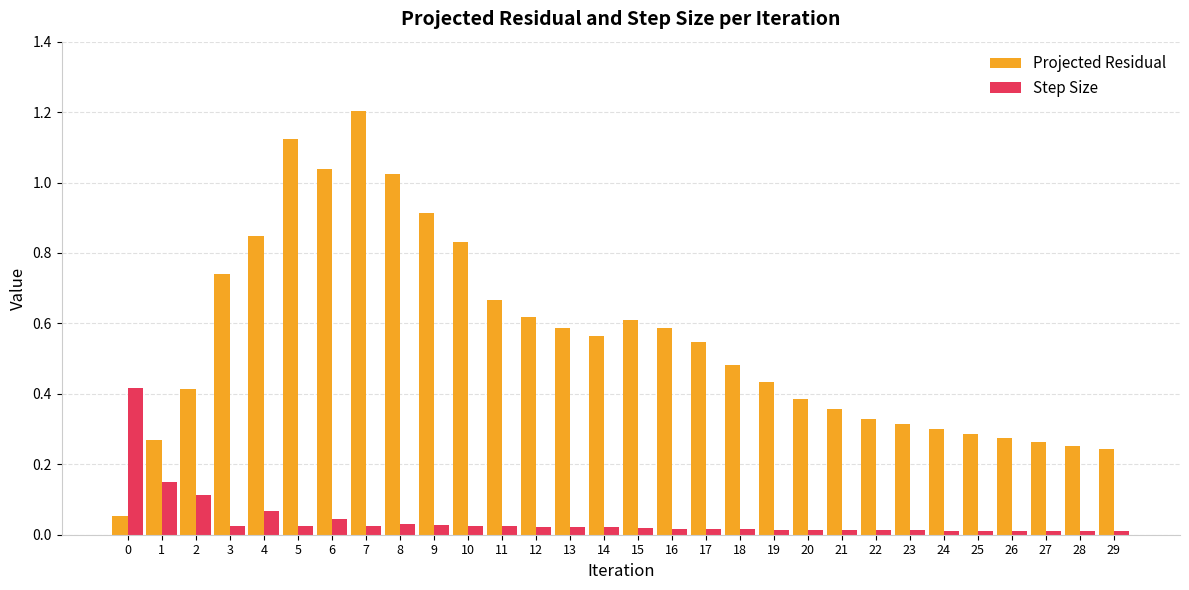

What are all the series names shown in the legend?

Projected Residual, Step Size